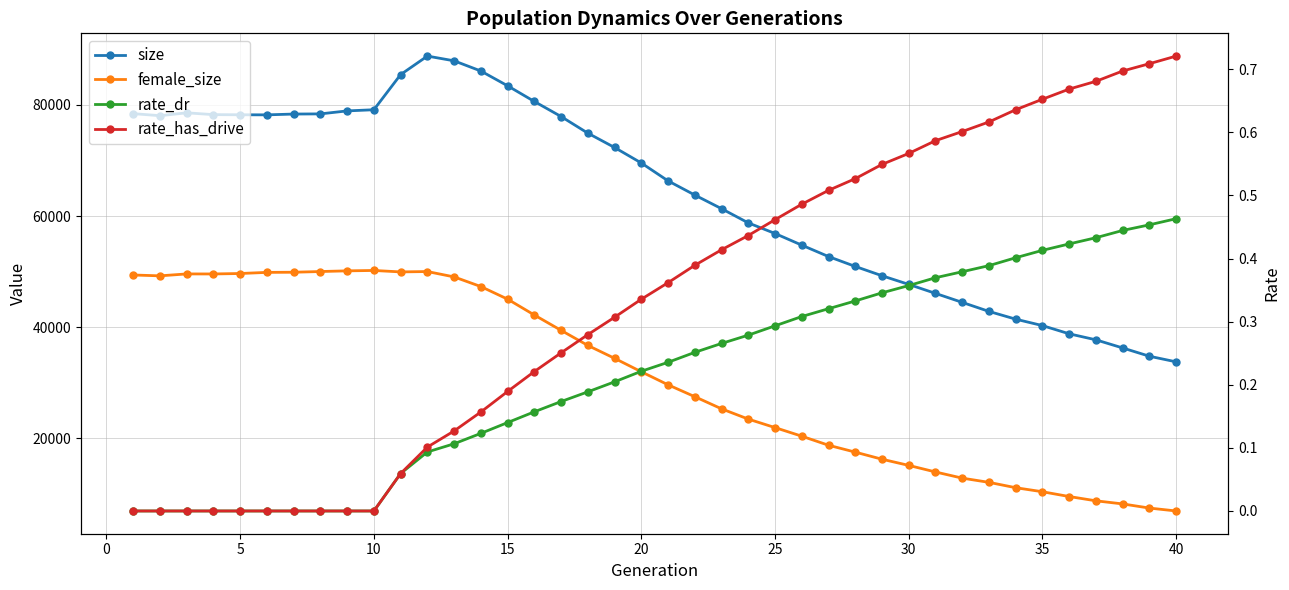

Which series changed the most between 15 and 40?

size